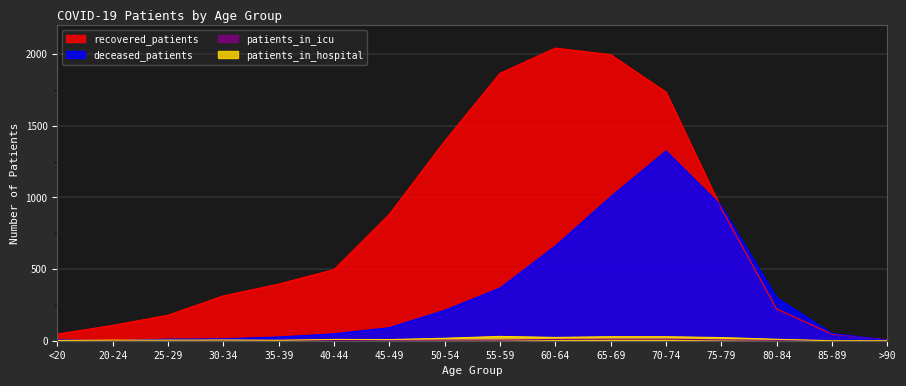

At which label is deceased_patients closest to 662?

60-64